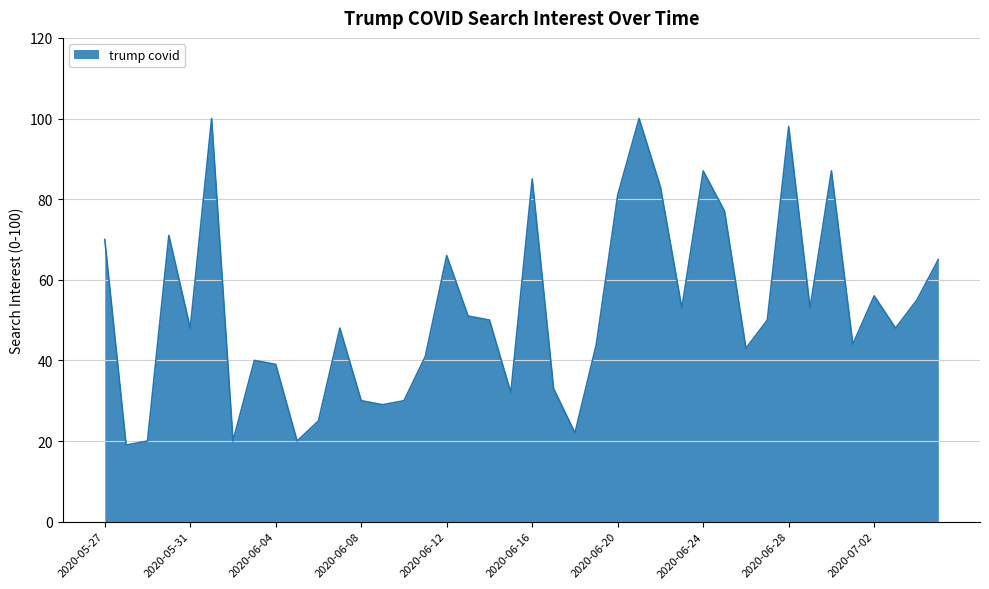

What is the difference between the maximum and minimum values?

81